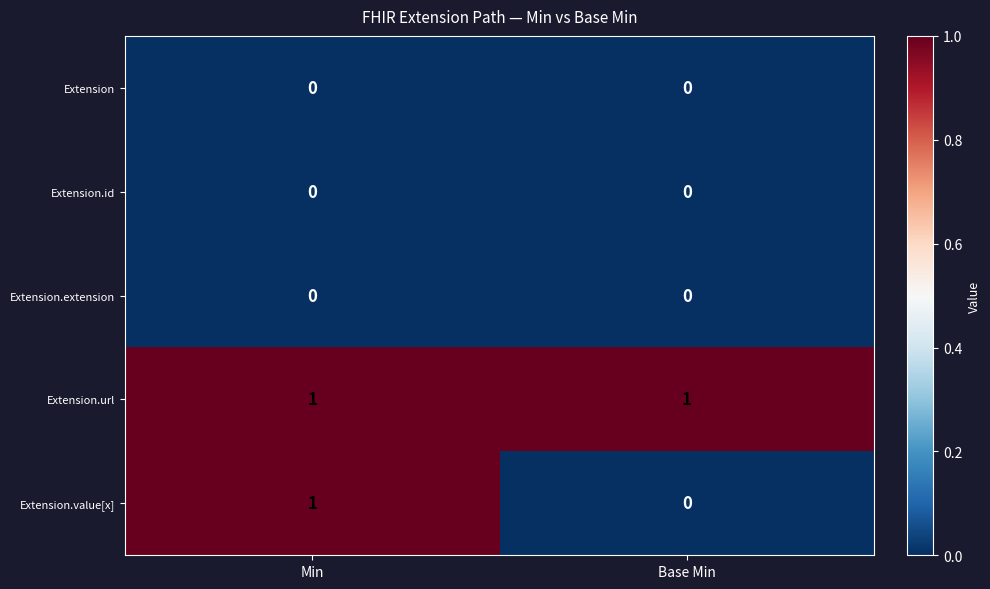

The value of Extension at Base Min is 0. True or false?

True